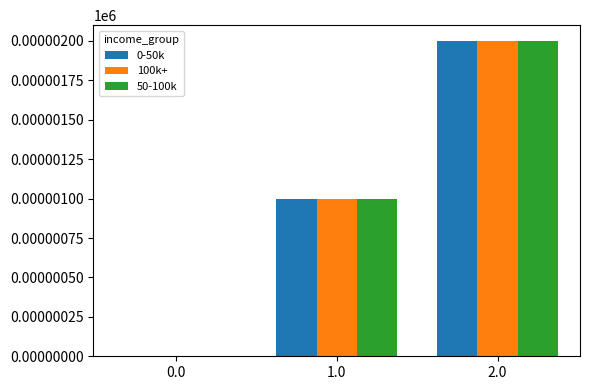

At which category does the chart reach its peak across all series?

2.0